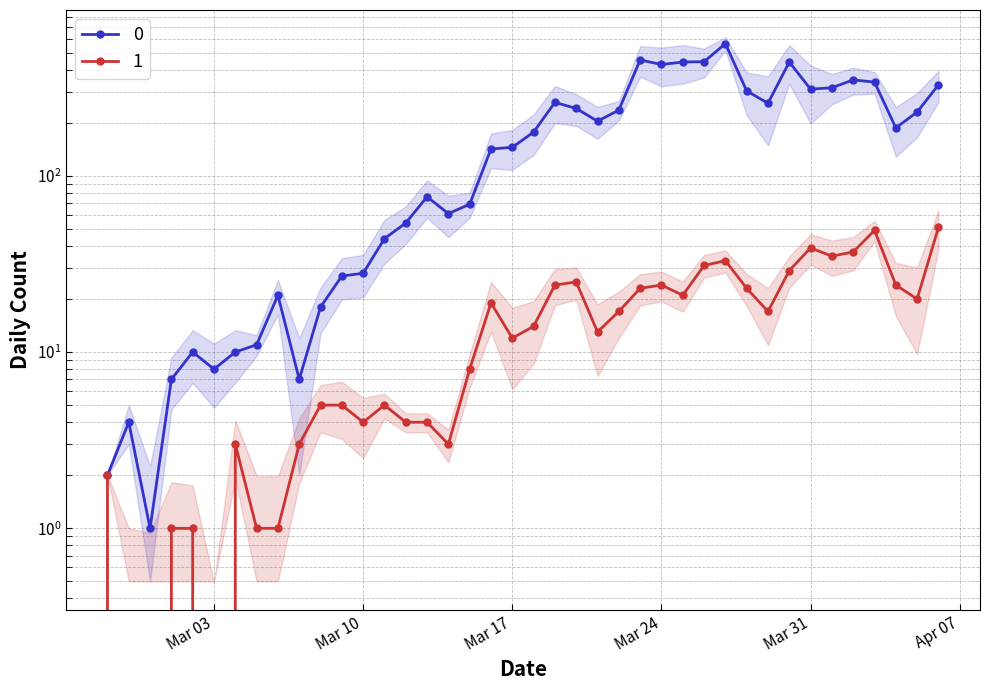

How many lines are shown in the chart?

2